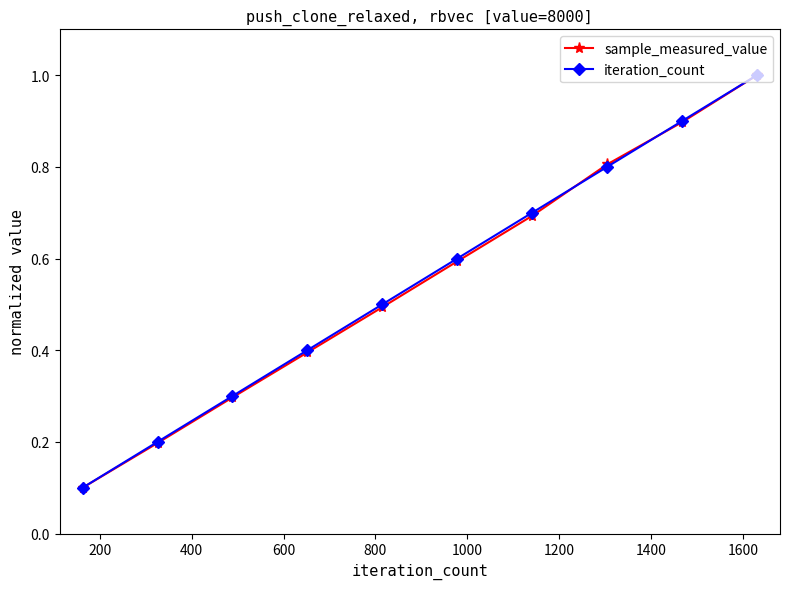

How many iteration_count values are between 0 and 1?

10